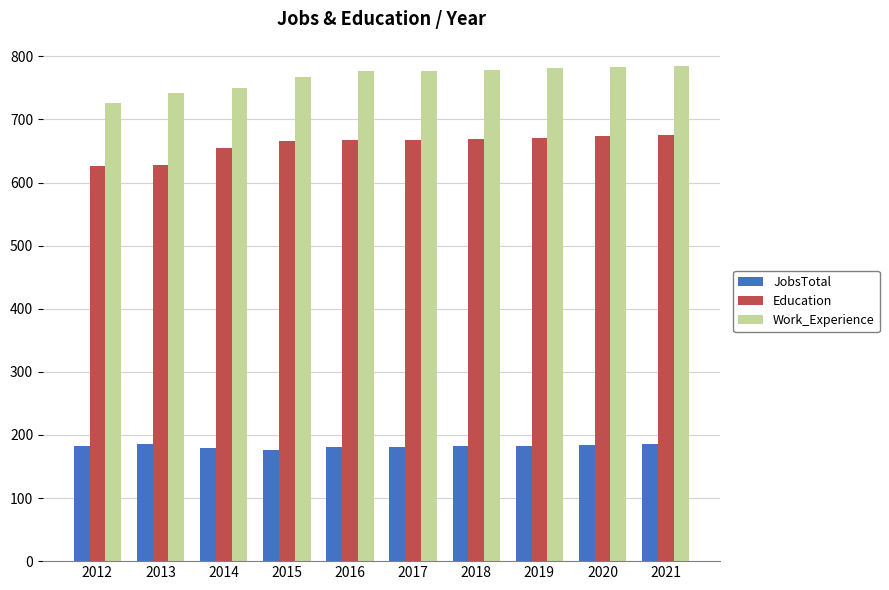

What is the difference between the maximum and minimum values in the Education series?

49